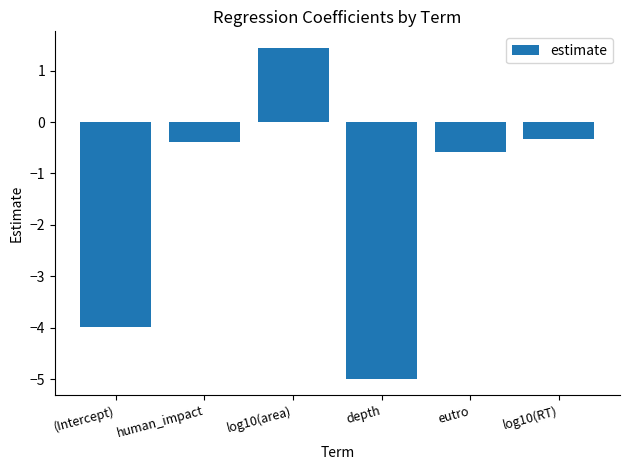

Which label corresponds to the smallest value in the chart?

depth